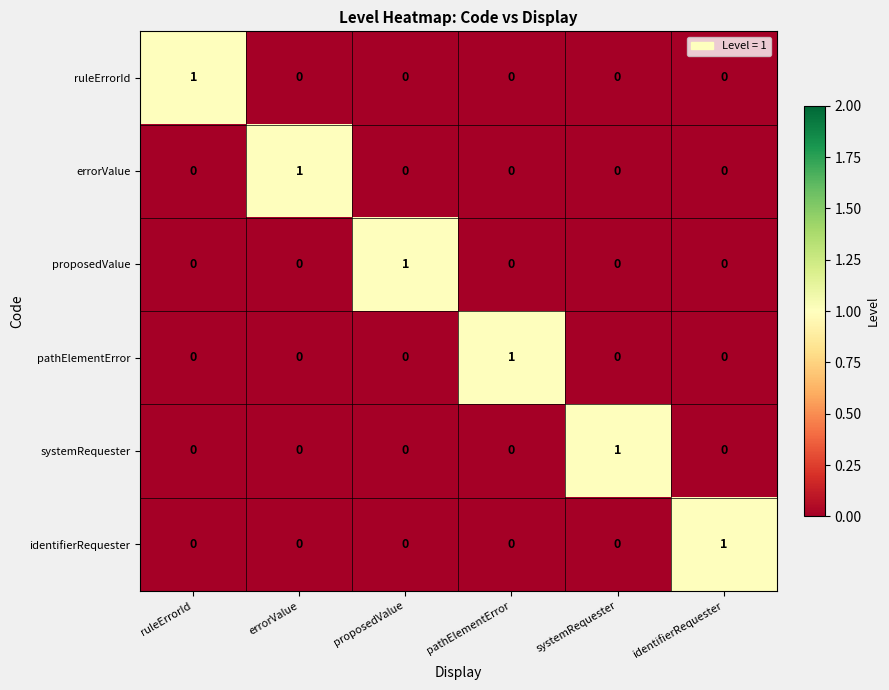

What is the total value across all series at proposedValue?

1